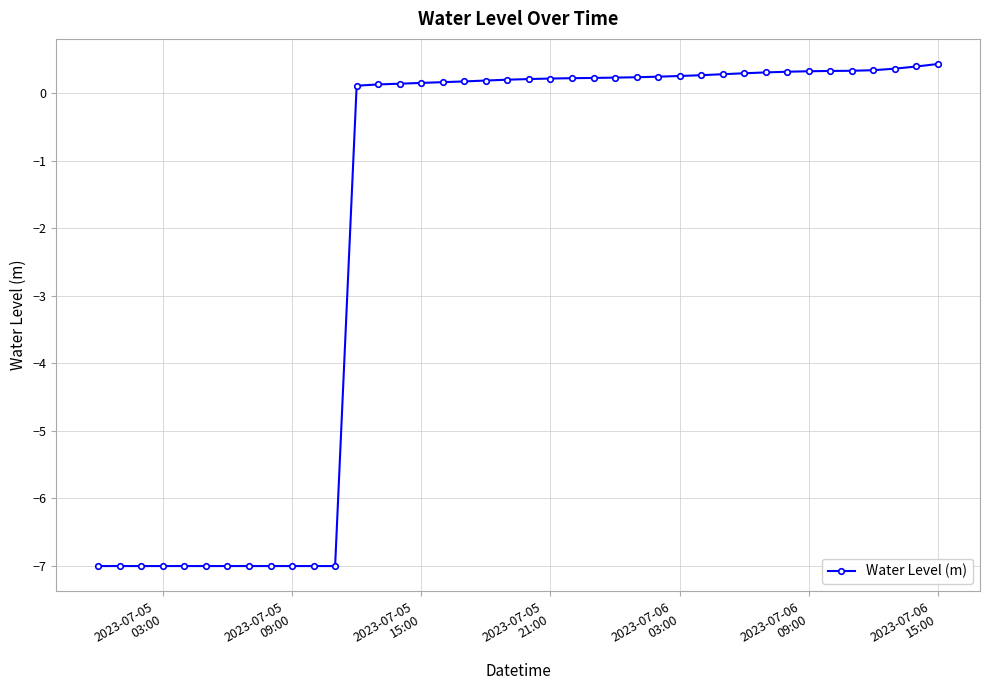

What is the value of the 9th point from the left?

-7.0